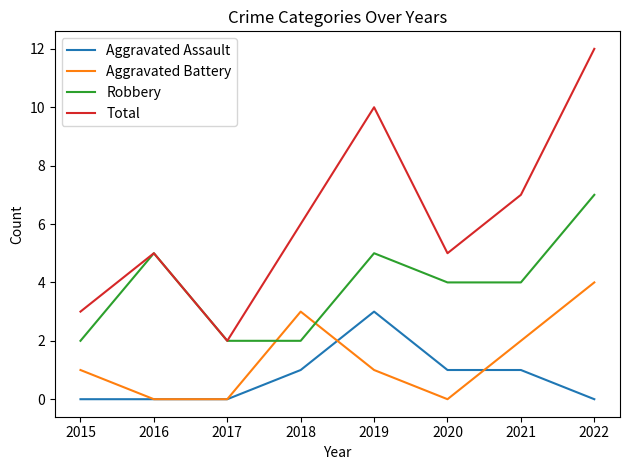

The value of Aggravated Assault at 2021 is 1. True or false?

True